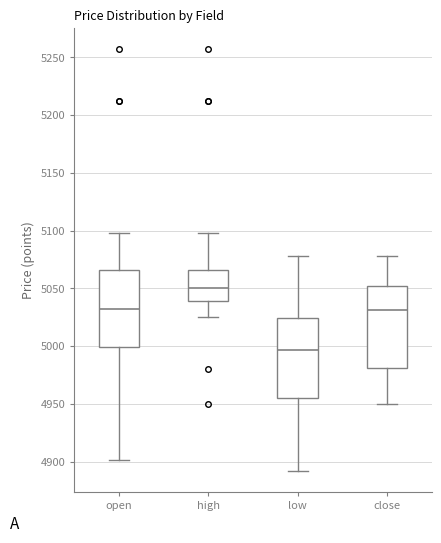

Where does the upper whisker of the box for high end on the y-axis? The values are not printed on the chart, so give them approximately, as read against the axis.

5100